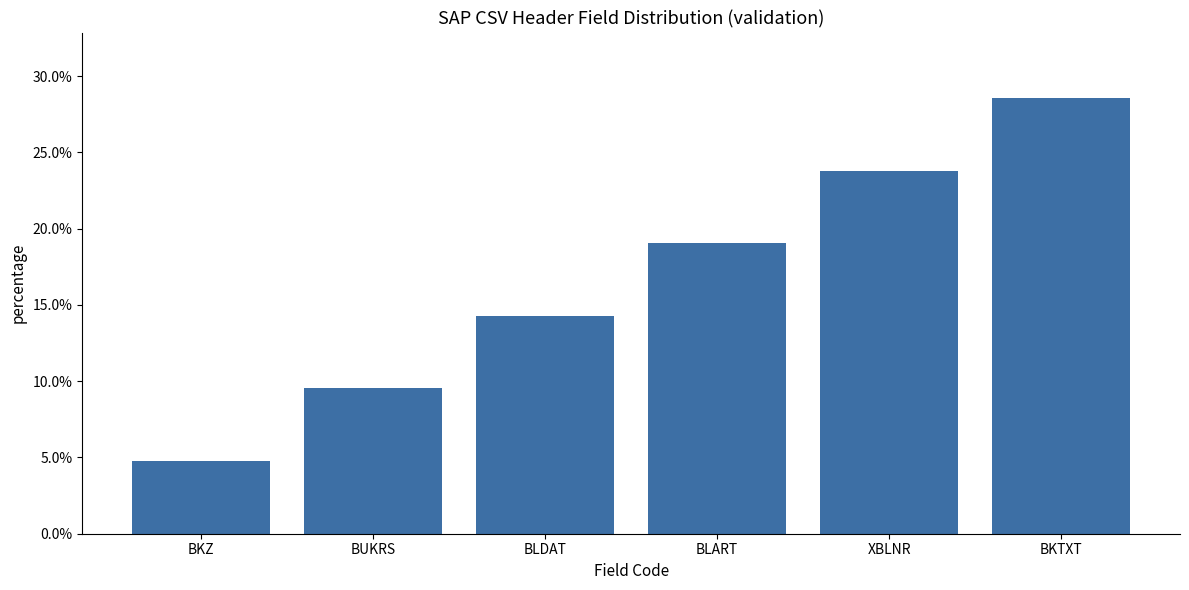

The value at XBLNR is 0.4. True or false?

False